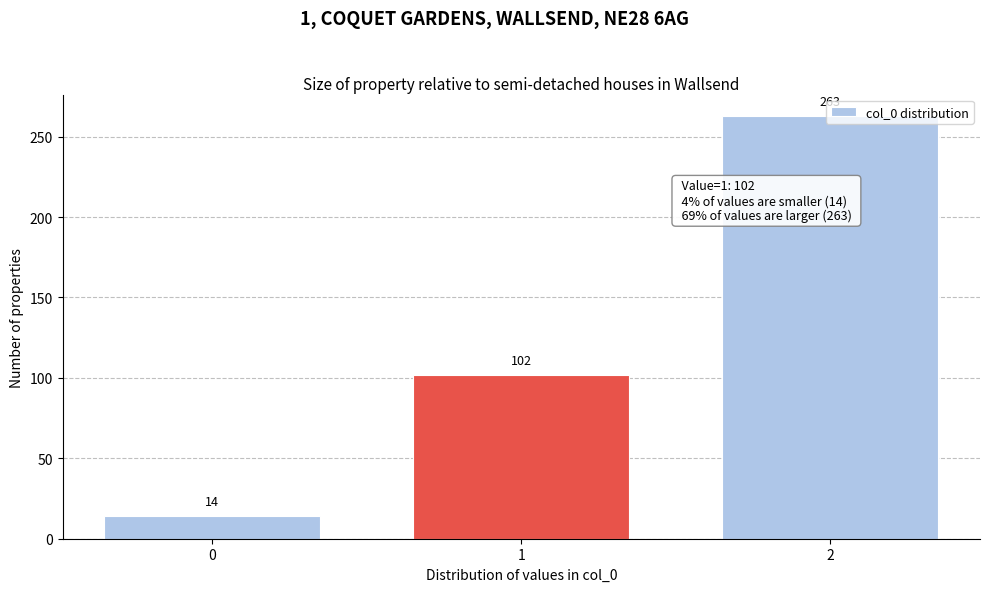

What is the change in value from 1 to 2?

+161